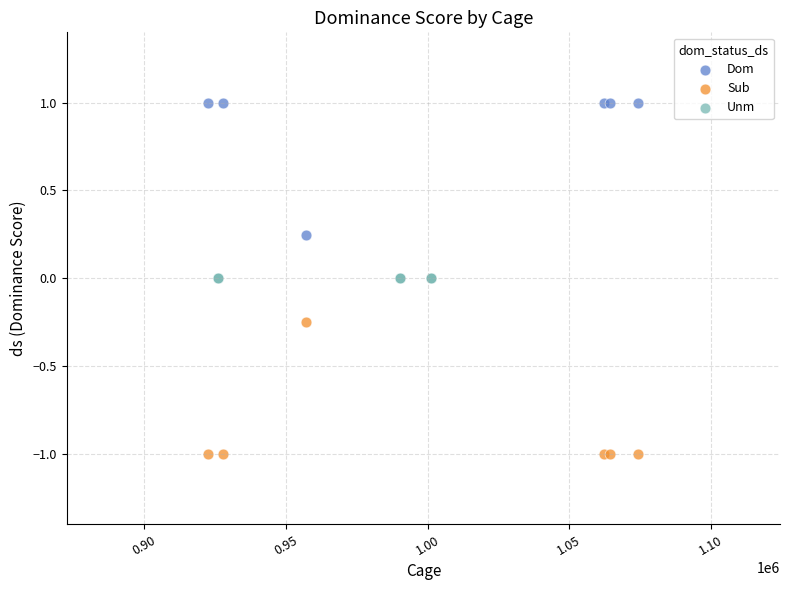

Which series contains the highest Y value?

Dom